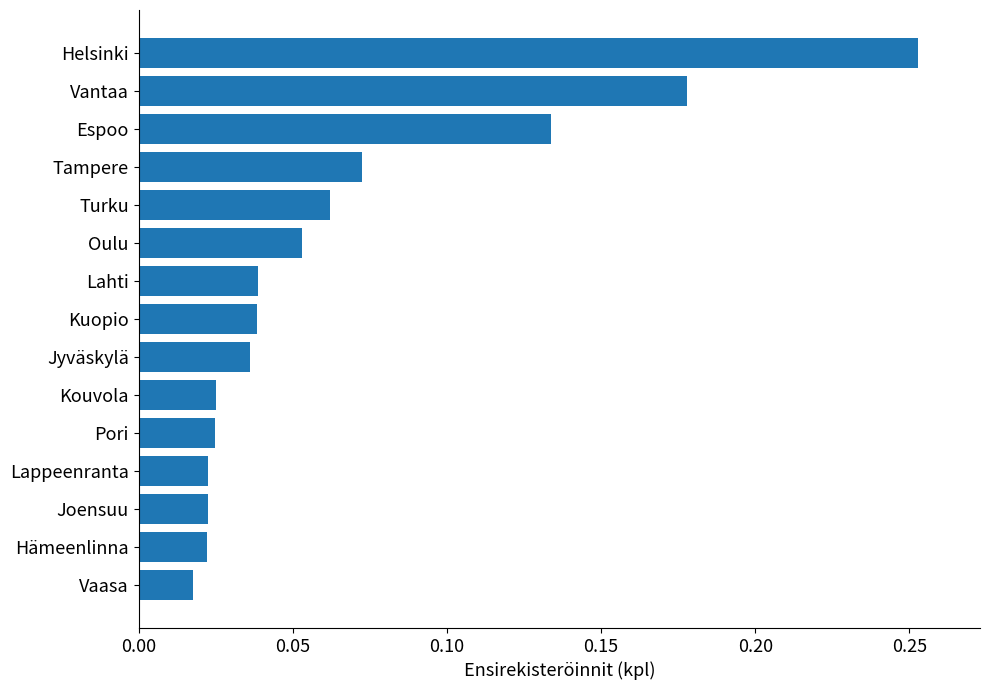

The chart shows a value of 0.0 at Turku. True or false?

False